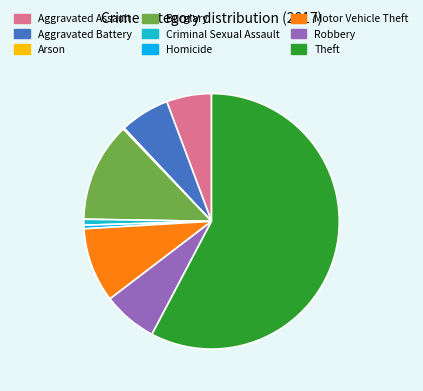

What is the largest slice in the pie chart?

Theft